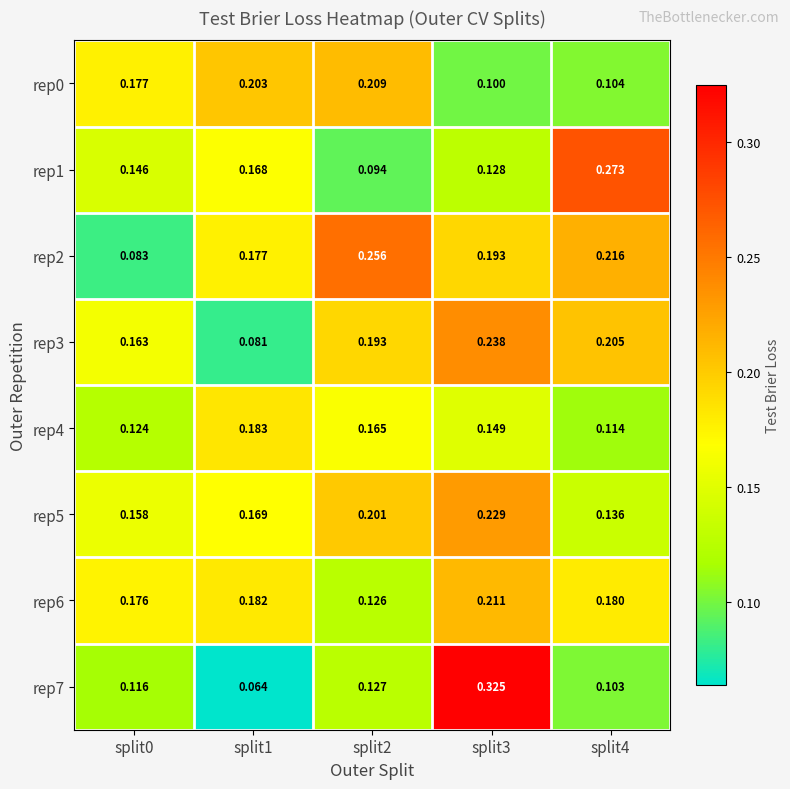

Is the value of rep2 at split4 greater than the value of rep1 at split1?

Yes